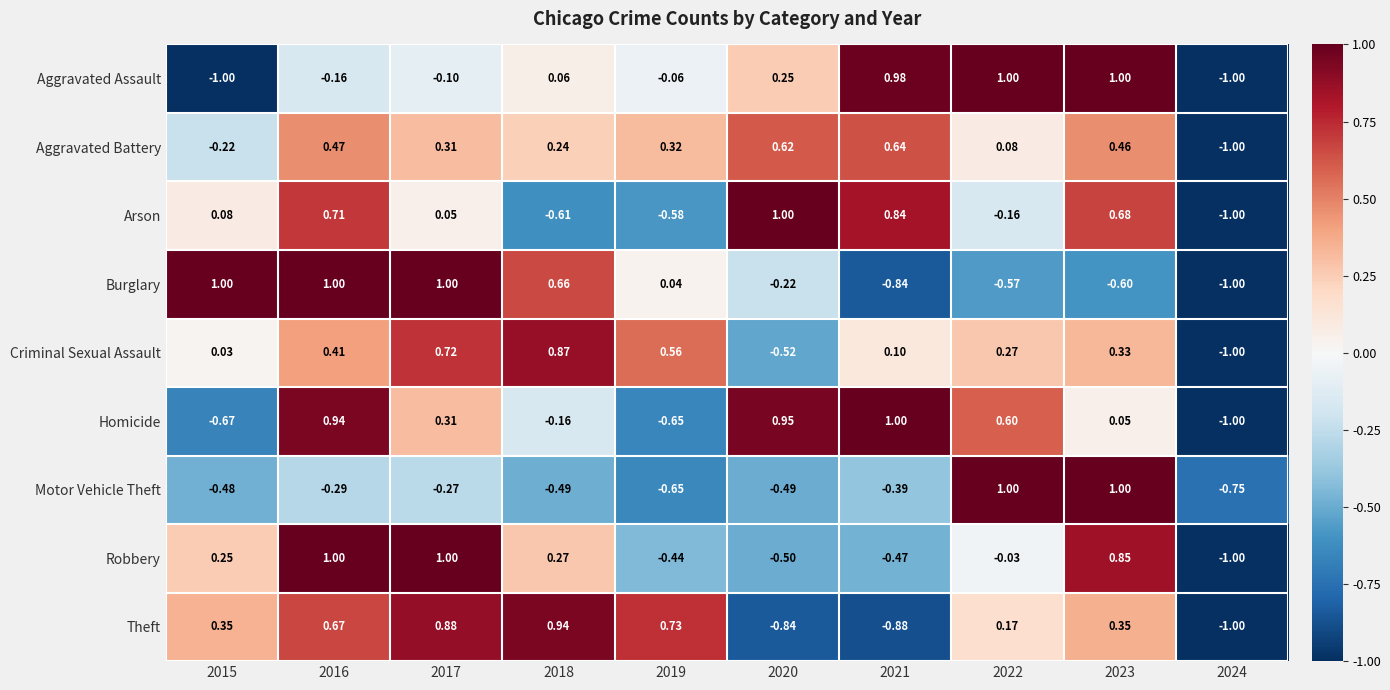

How many negative values does the Aggravated Battery series have?

2